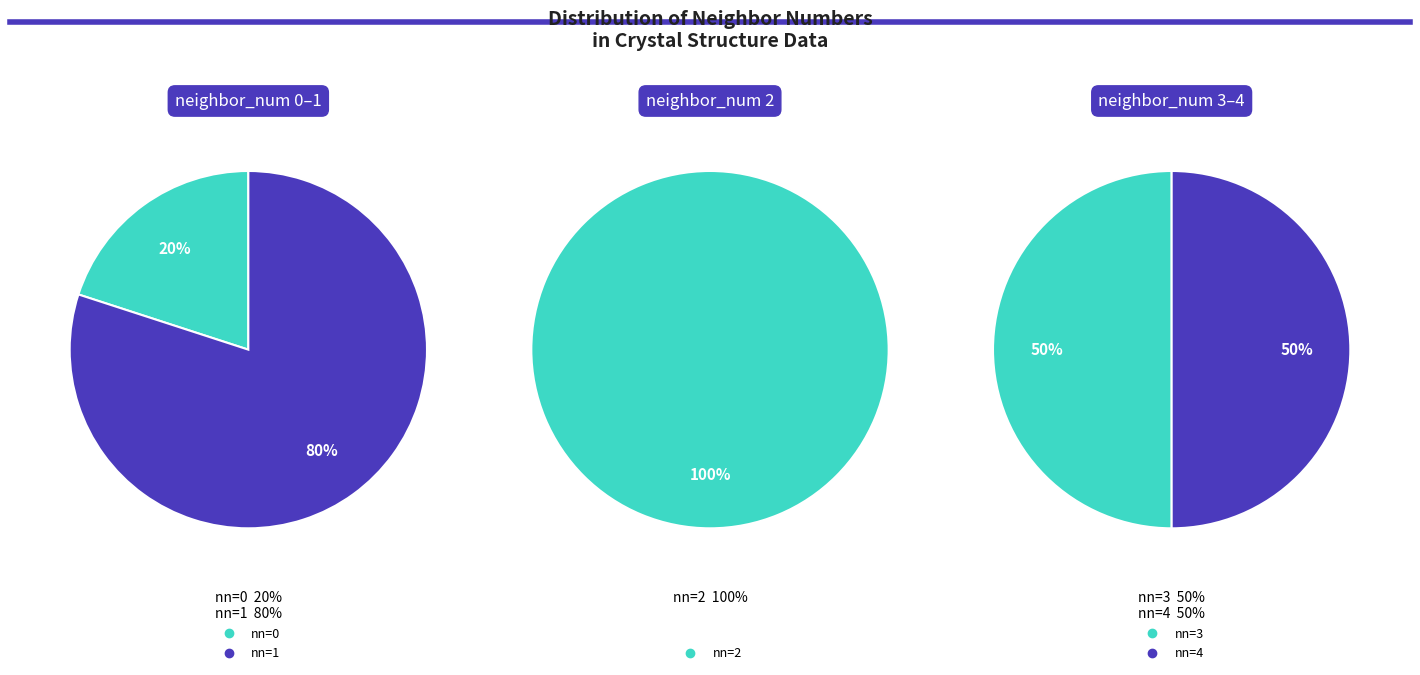

Does 1 represent more than half of the total?

No